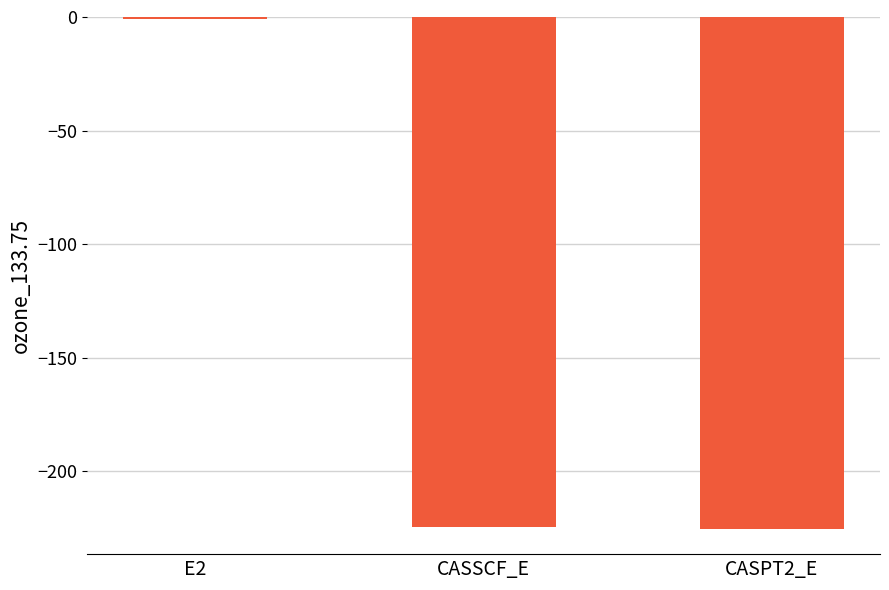

The value at CASSCF_E is -141.1. True or false?

False